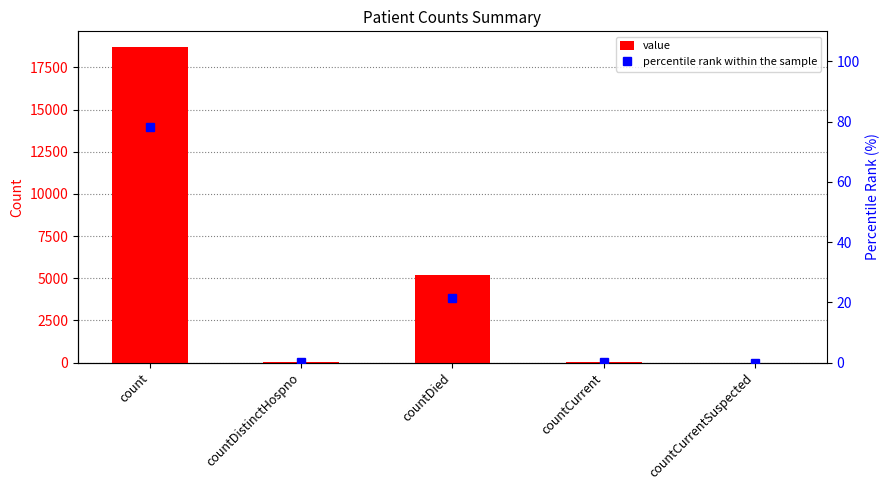

True or false: value has a value of 18700.0 at count.

True